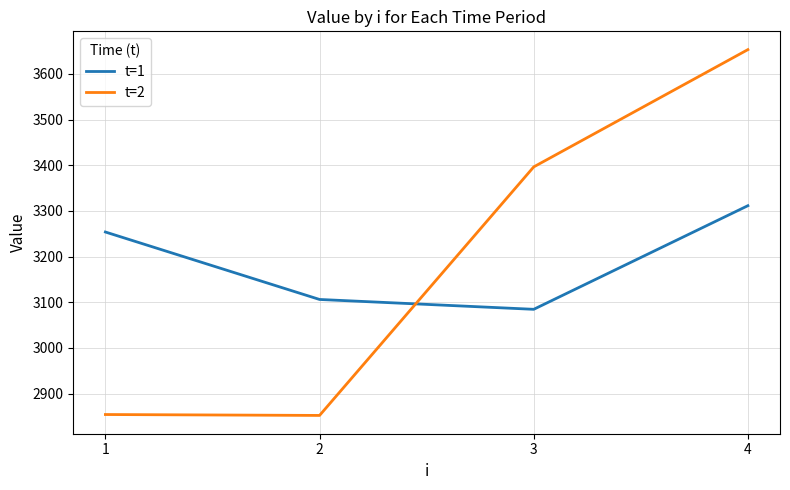

Does the chart display data point markers on the line(s)?

No